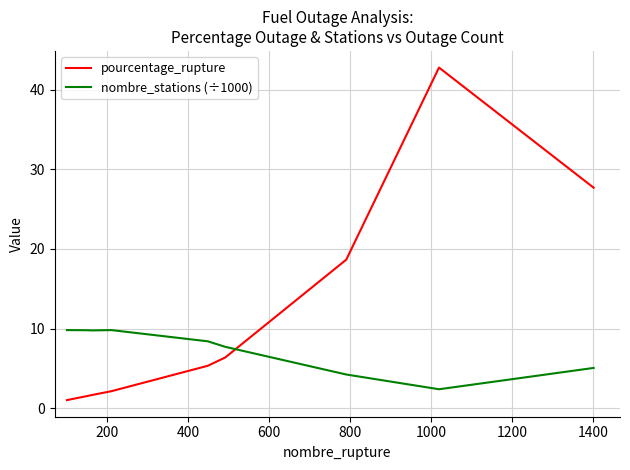

How many series are shown in this chart?

2